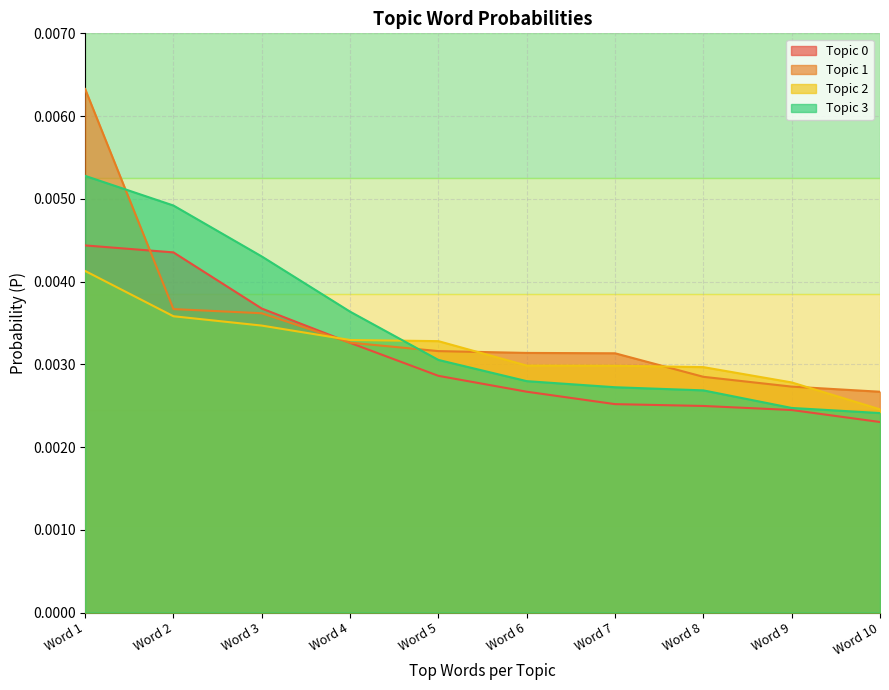

How many data points does each series have?

10